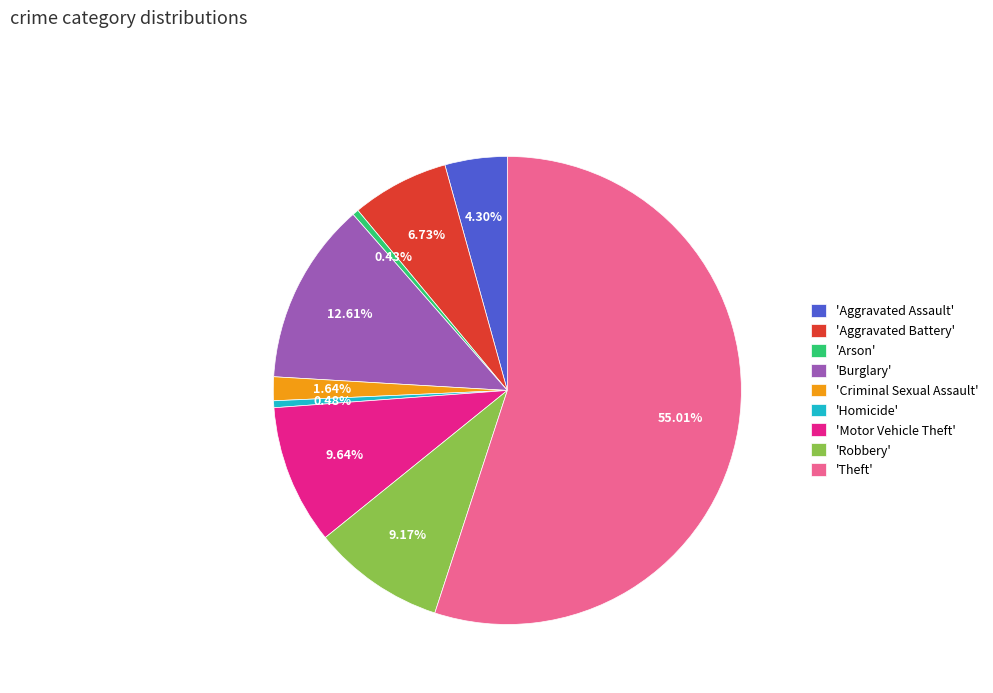

Is the sum of 'Aggravated Assault' and 'Criminal Sexual Assault' greater than half?

No